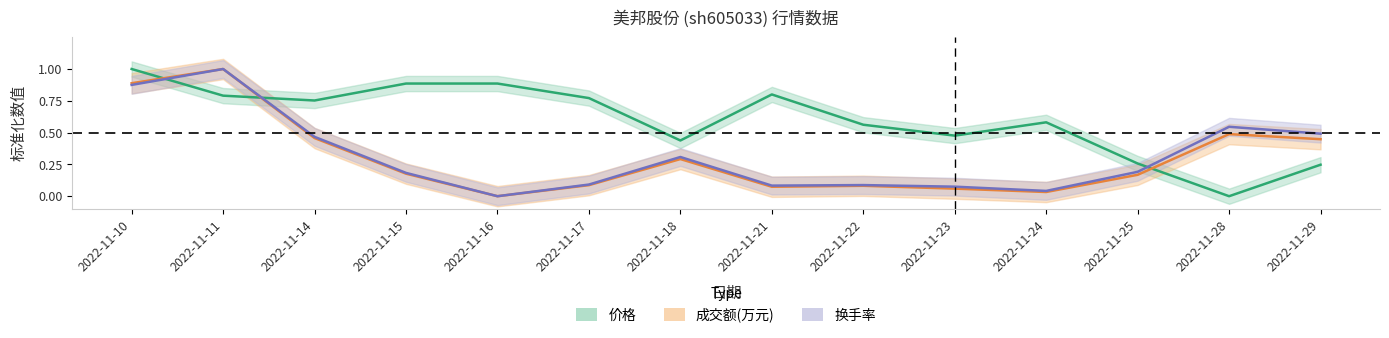

True or false: 成交额(万元) and 换手率 cross at least once.

False